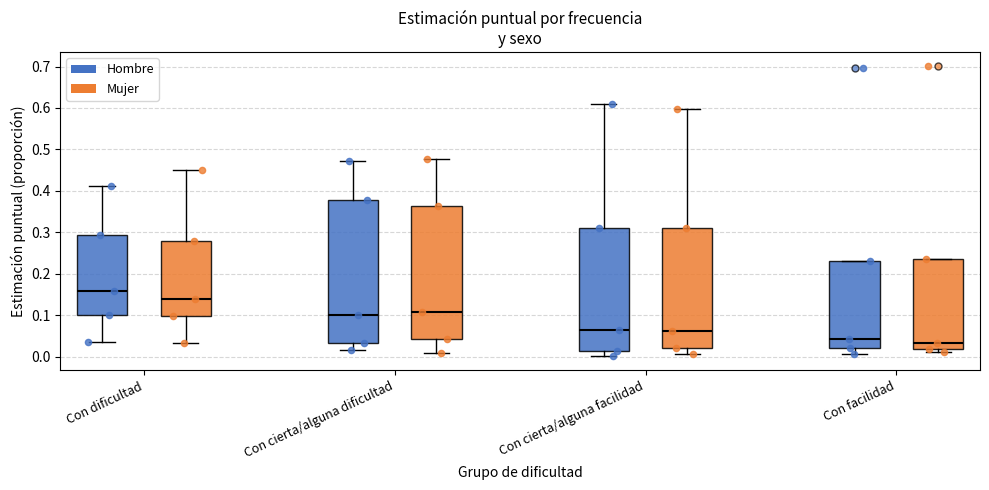

Which box is the tallest, from its lower edge to its upper edge?

Con cierta/alguna dificultad (Hombre)